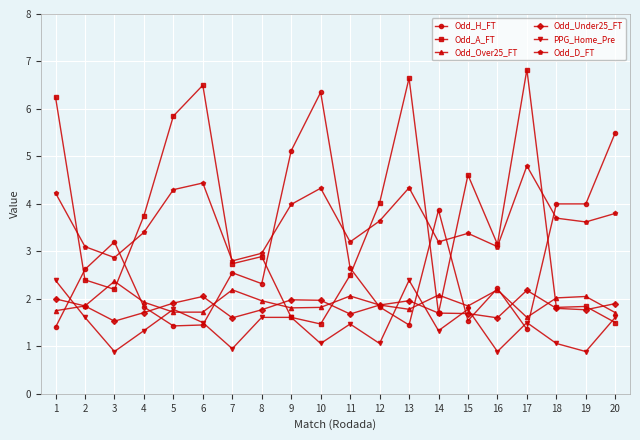

Where does the Odd_A_FT series first go above 2?

1